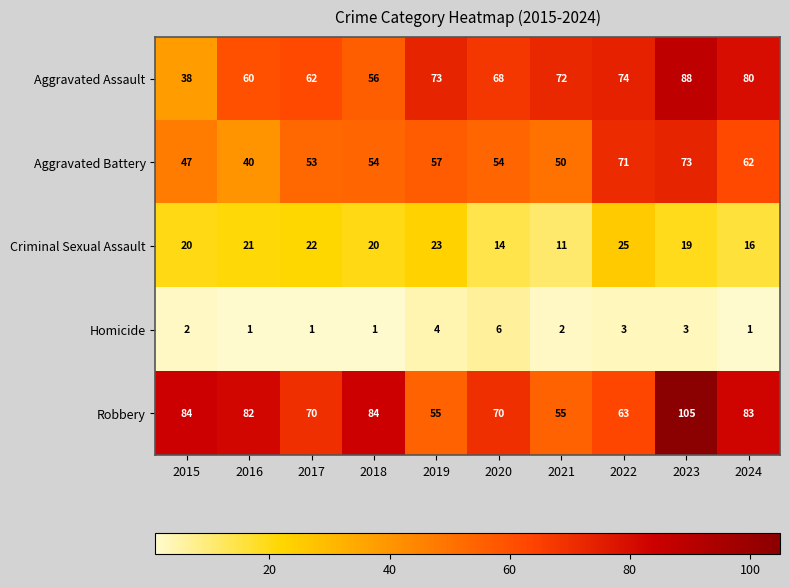

At which label does Aggravated Assault first exceed 72?

2019